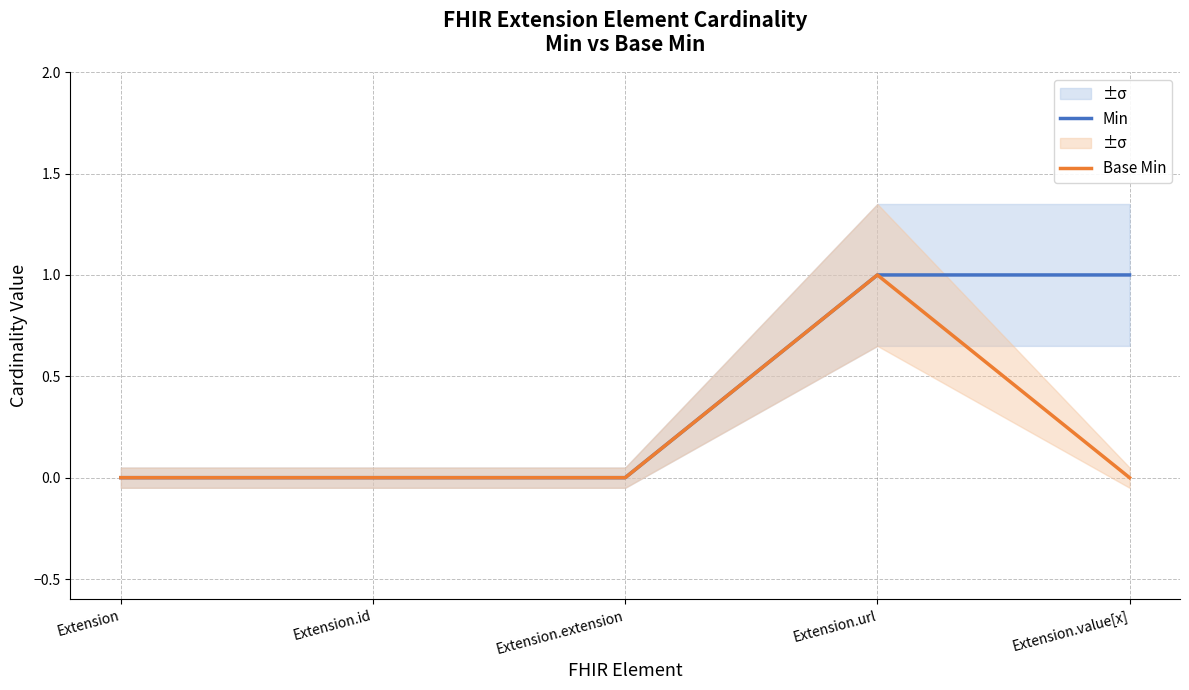

How many Base Min values are between 0 and 1?

5